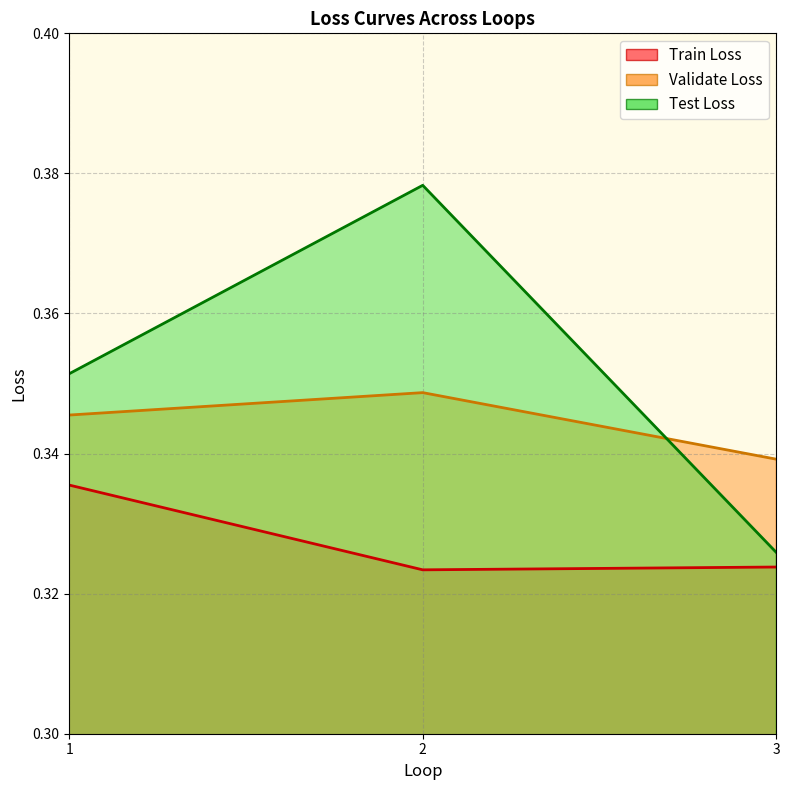

Reading left to right, extract all data points from this chart.

Train Loss: 0.3	0.3	0.3
Validate Loss: 0.3	0.3	0.3
Test Loss: 0.4	0.4	0.3